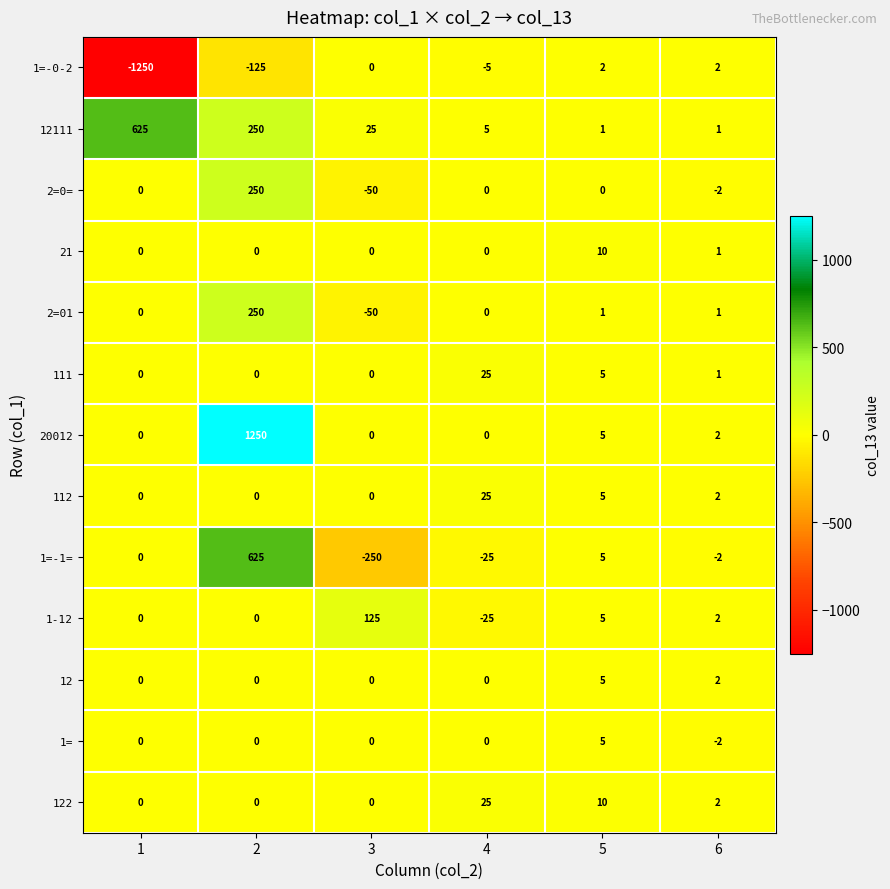

Is it true that 21 equals 0 at 1?

True